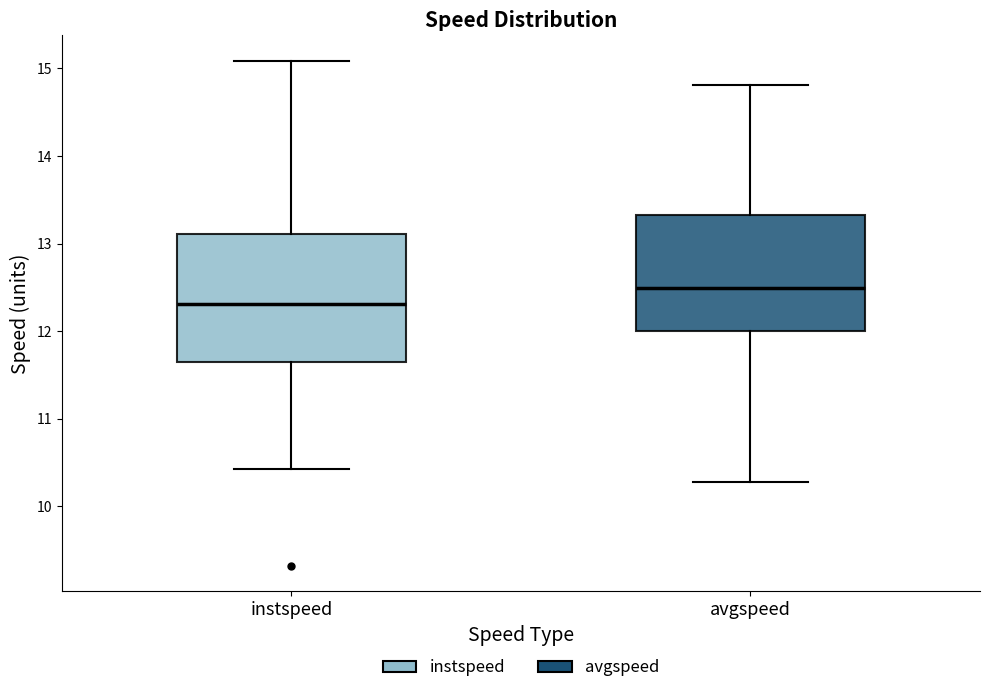

Where does the lower whisker of the box for instspeed end on the y-axis? The values are not printed on the chart, so give them approximately, as read against the axis.

10.4